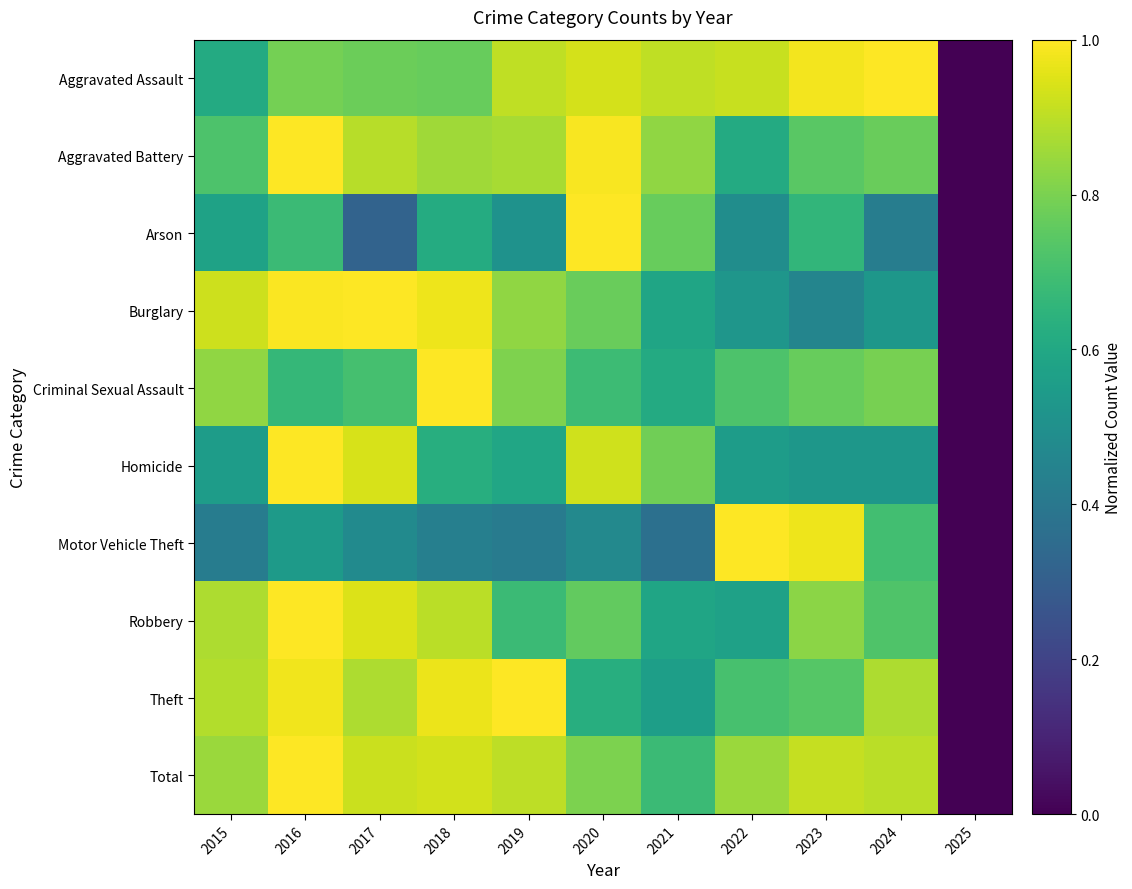

Reading left to right, extract all data points from this chart.

Aggravated Assault: 2015=0.6	2016=0.8	2017=0.8	2018=0.8	2019=0.9	2020=0.9	2021=0.9	2022=0.9	2023=1.0	2024=1.0	2025=0.0
Aggravated Battery: 2015=0.7	2016=1.0	2017=0.9	2018=0.9	2019=0.9	2020=1.0	2021=0.8	2022=0.6	2023=0.7	2024=0.8	2025=0.0
Arson: 2015=0.6	2016=0.7	2017=0.3	2018=0.6	2019=0.5	2020=1.0	2021=0.8	2022=0.5	2023=0.7	2024=0.4	2025=0.0
Burglary: 2015=0.9	2016=1.0	2017=1.0	2018=1.0	2019=0.8	2020=0.8	2021=0.6	2022=0.5	2023=0.5	2024=0.5	2025=0.0
Criminal Sexual Assault: 2015=0.8	2016=0.7	2017=0.7	2018=1.0	2019=0.8	2020=0.7	2021=0.6	2022=0.7	2023=0.8	2024=0.8	2025=0.0
Homicide: 2015=0.6	2016=1.0	2017=0.9	2018=0.6	2019=0.6	2020=0.9	2021=0.8	2022=0.6	2023=0.5	2024=0.5	2025=0.0
Motor Vehicle Theft: 2015=0.4	2016=0.5	2017=0.5	2018=0.4	2019=0.4	2020=0.5	2021=0.4	2022=1.0	2023=1.0	2024=0.7	2025=0.0
Robbery: 2015=0.9	2016=1.0	2017=0.9	2018=0.9	2019=0.7	2020=0.8	2021=0.6	2022=0.6	2023=0.8	2024=0.7	2025=0.0
Theft: 2015=0.9	2016=1.0	2017=0.9	2018=1.0	2019=1.0	2020=0.6	2021=0.6	2022=0.7	2023=0.7	2024=0.9	2025=0.0
Total: 2015=0.8	2016=1.0	2017=0.9	2018=0.9	2019=0.9	2020=0.8	2021=0.7	2022=0.8	2023=0.9	2024=0.9	2025=0.0